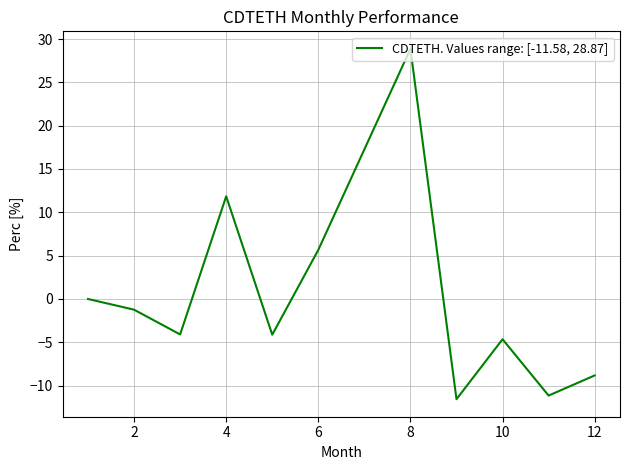

What is the maximum value shown in the chart?

28.9